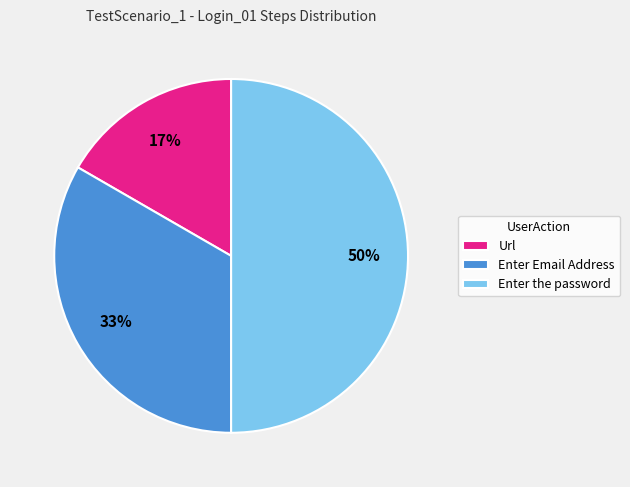

How many segments does this pie chart have?

3